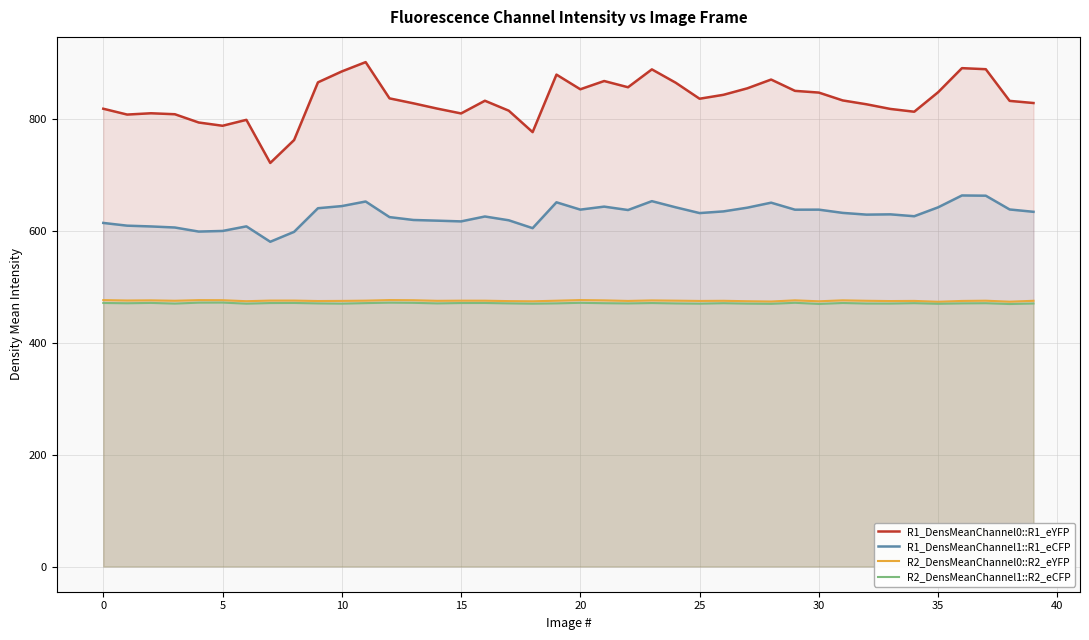

How many data points in R1_DensMeanChannel1::R1_eCFP are above 632?

21